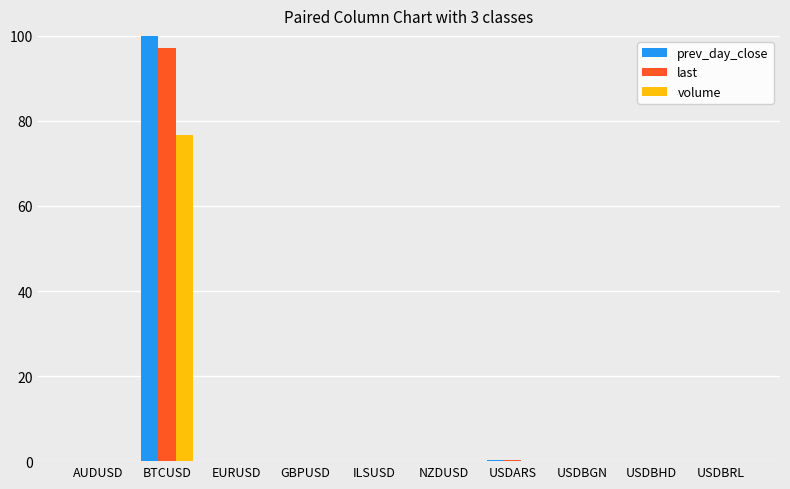

Which category has the highest value across all series?

BTCUSD